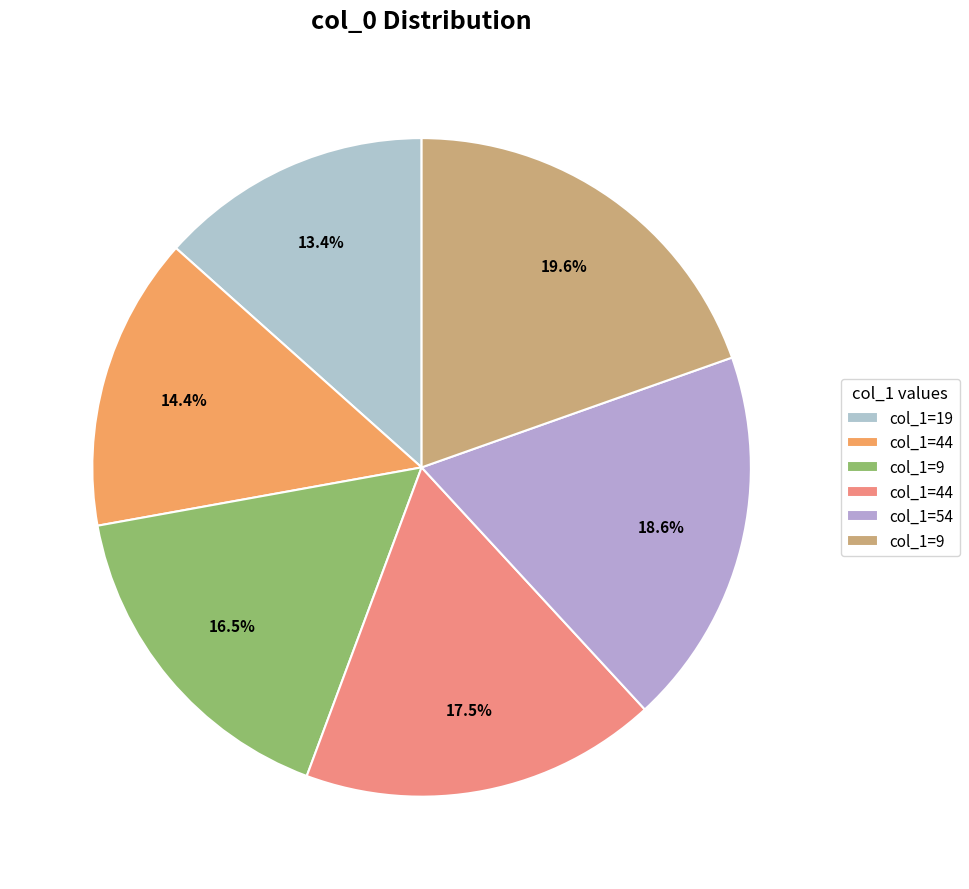

To the nearest percent, what is the average slice percentage?

17%